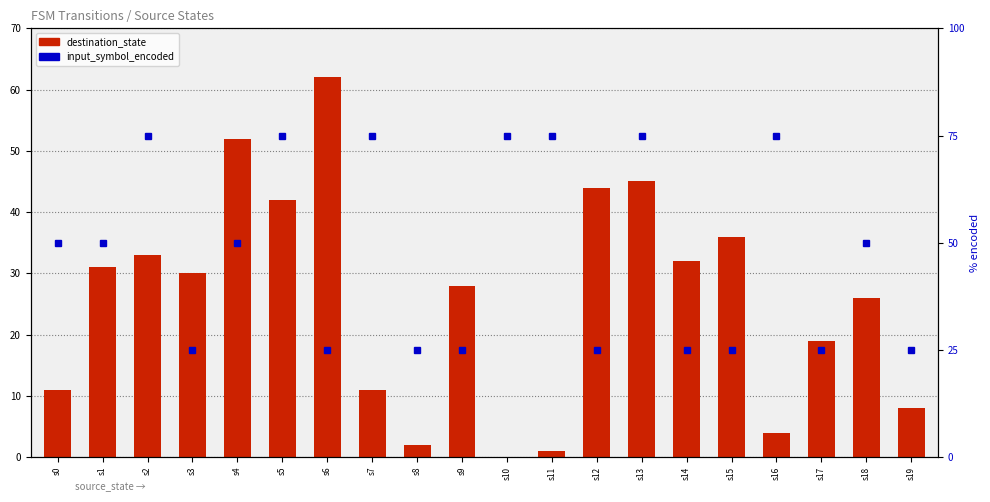

Which category has the lowest value in the destination_state series?

s10